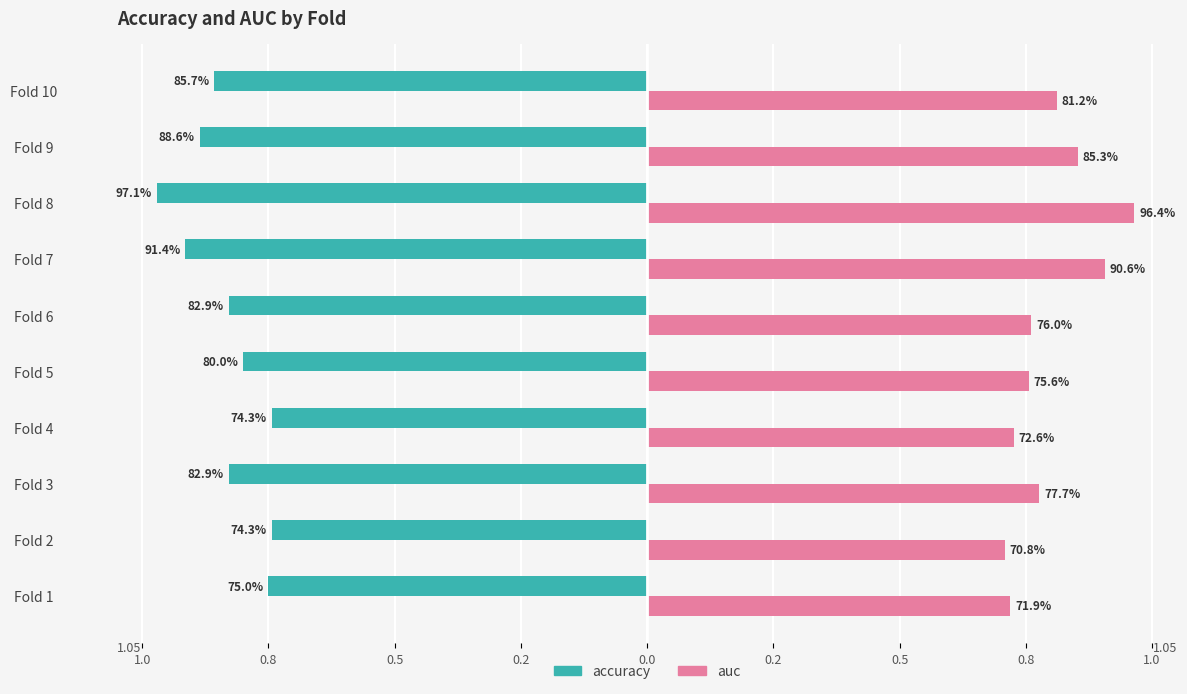

What is the minimum value shown in the chart?

-1.0